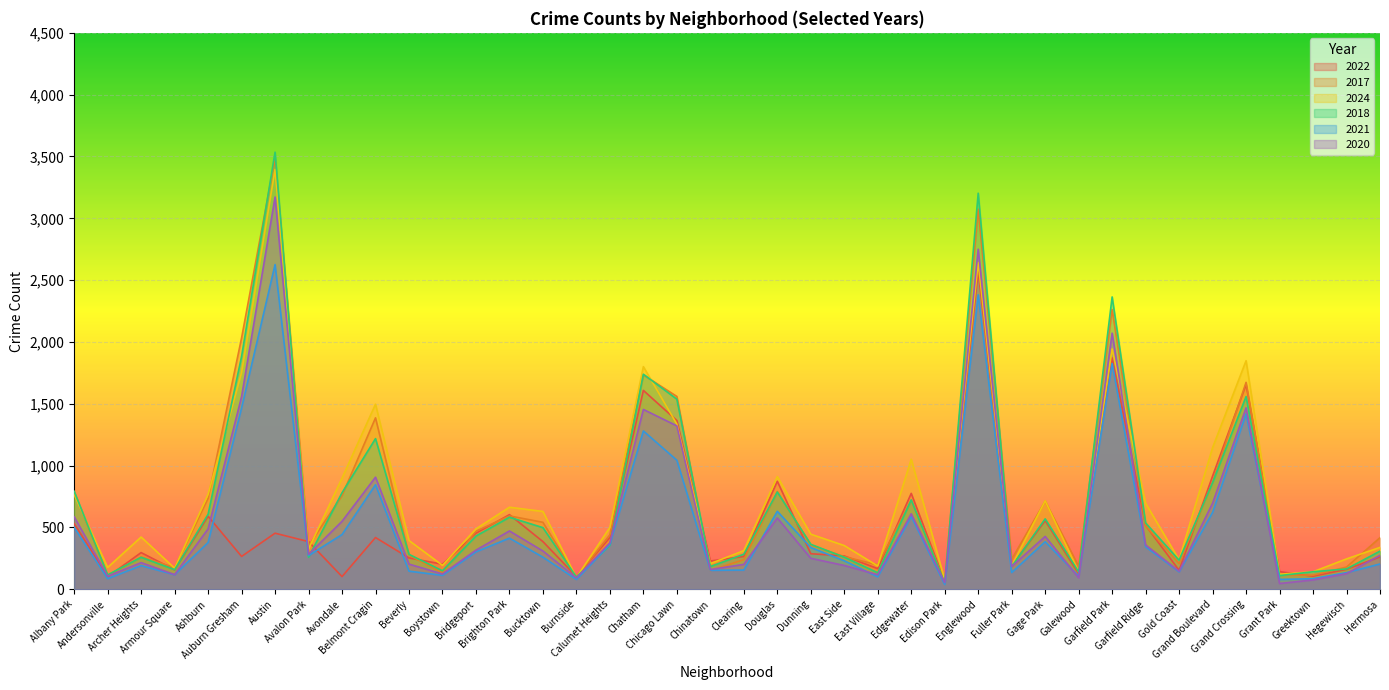

At Auburn Gresham, list the series in order from largest to smallest.

2017, 2018, 2024, 2020, 2021, 2022